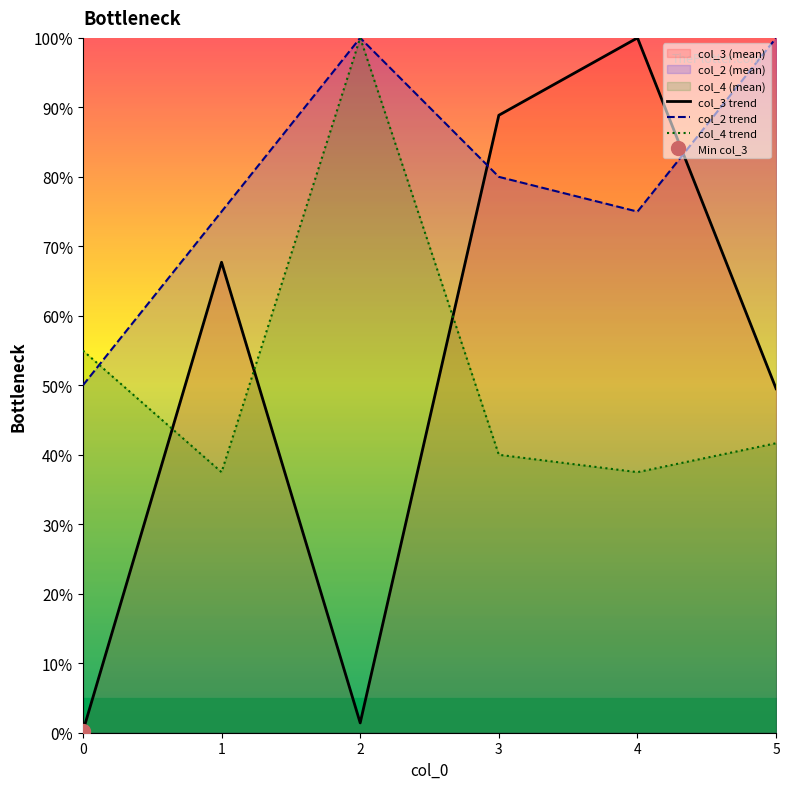

What is the total value across all series at 3?

208.9